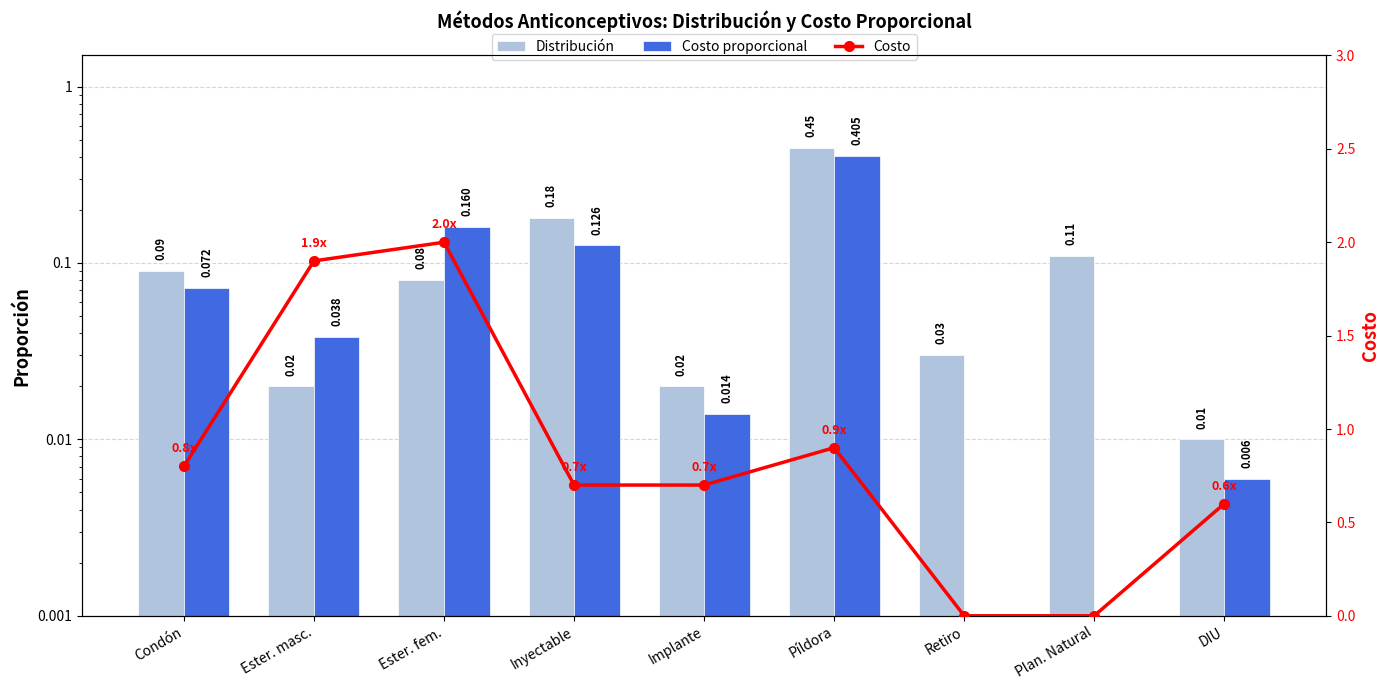

Which series has the largest total across all categories?

Costo